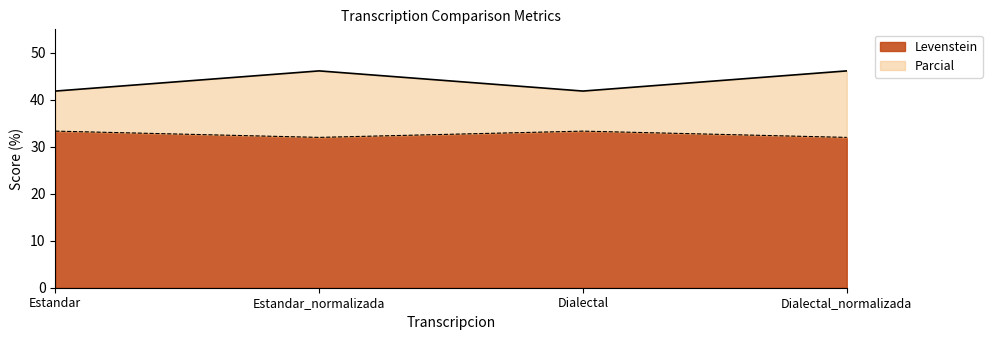

Between Estandar_normalizada and Dialectal, which is larger?

Estandar_normalizada